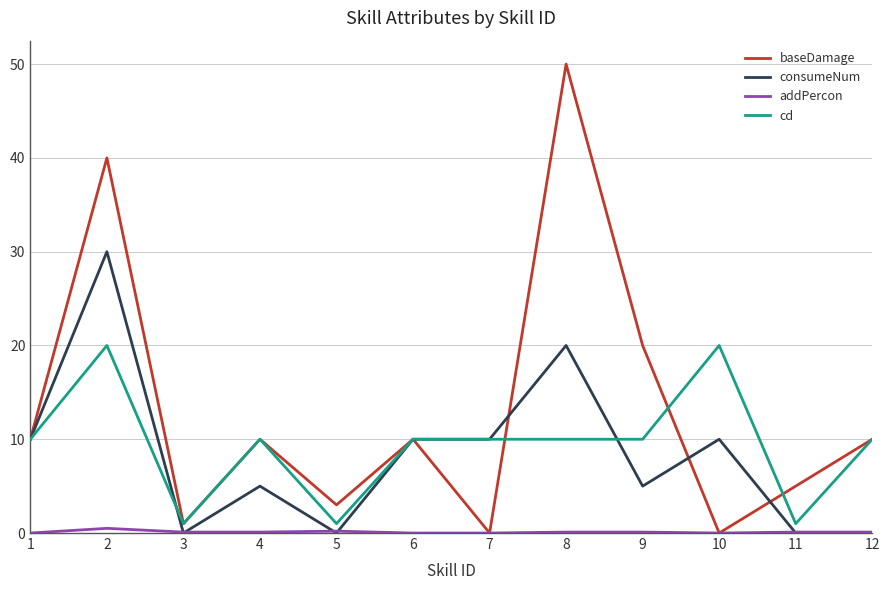

What is the sum of the consumeNum values at 4 and 10?

15.0